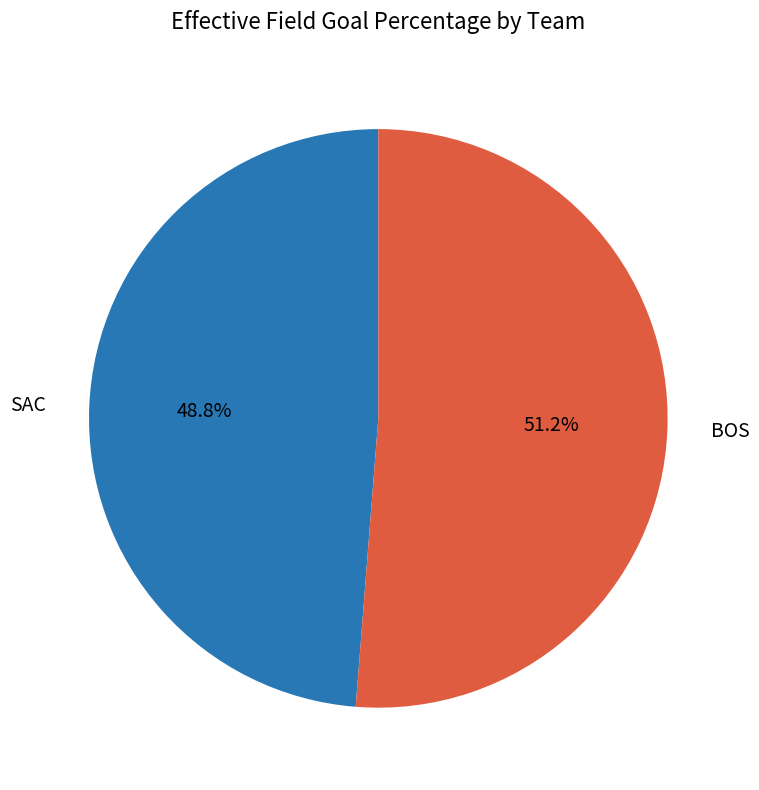

To the nearest percent, what is the difference between the largest and smallest slice percentages?

2%